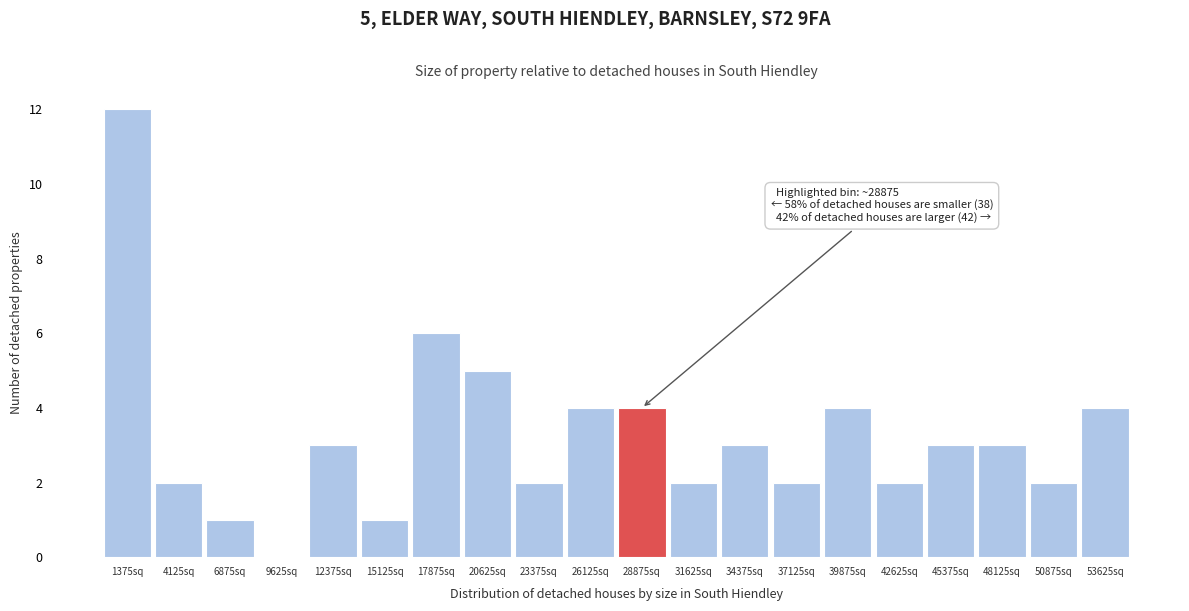

Which range on the x-axis has the tallest bar?

0 to 2750